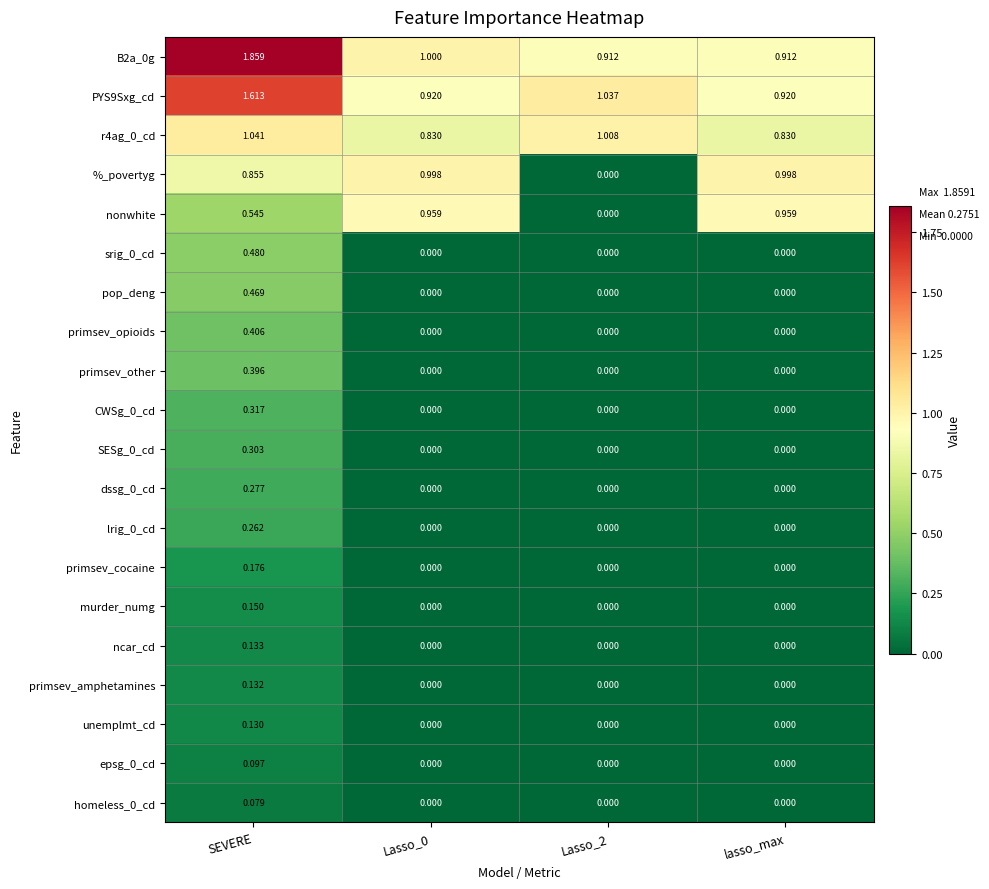

Which series has the widest spread of values?

%_povertyg